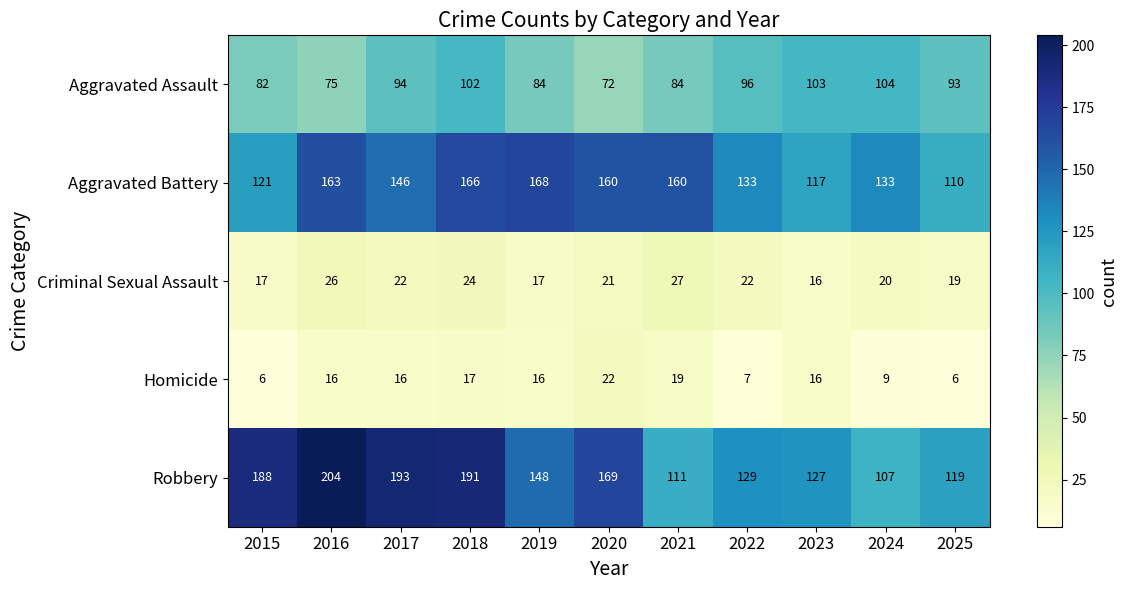

What is the smallest value displayed?

6